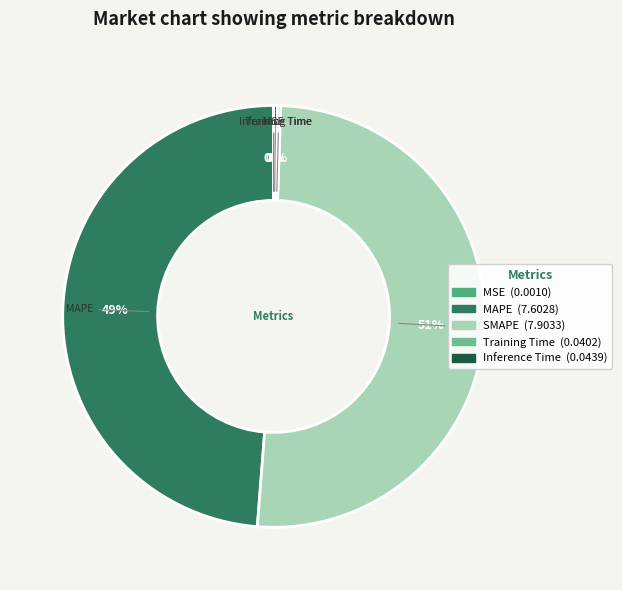

Is it true that MAPE is 49% of the pie?

True